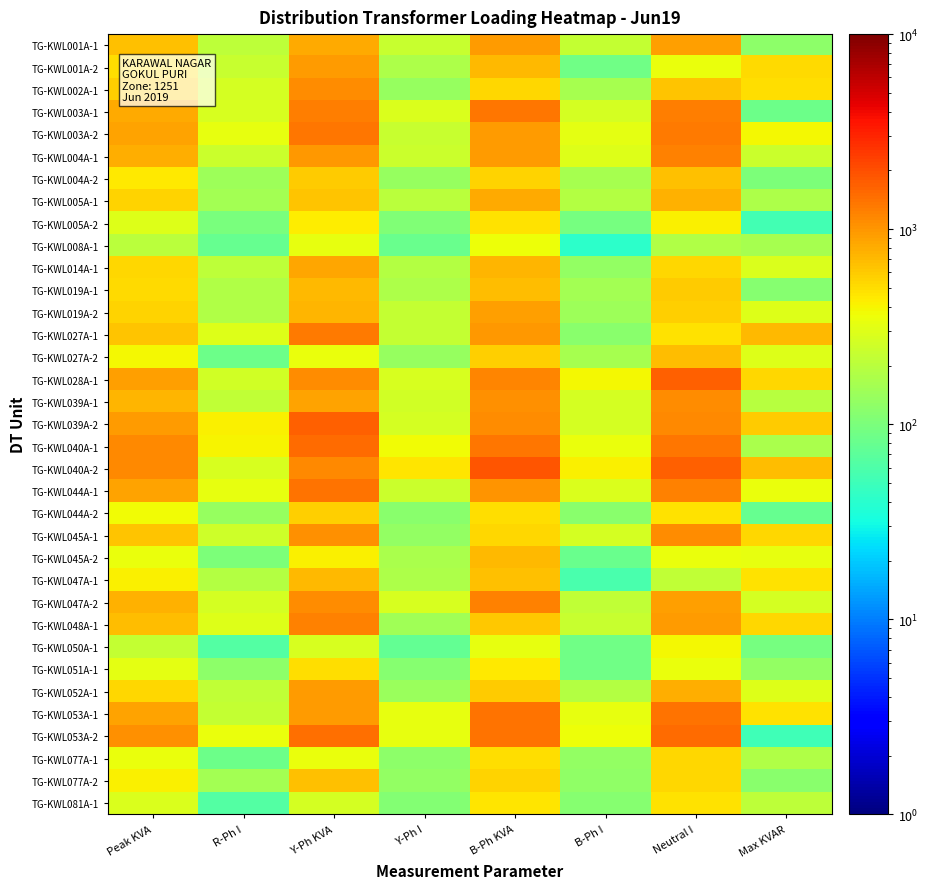

How many data points does each series have?

8